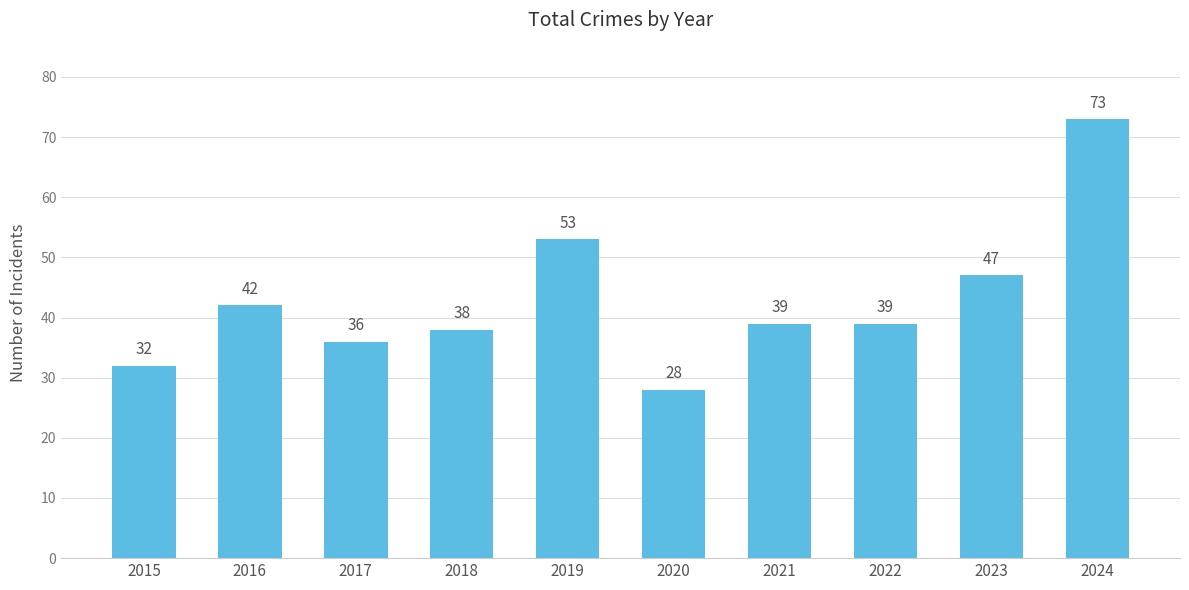

How many data points are less than 39?

4